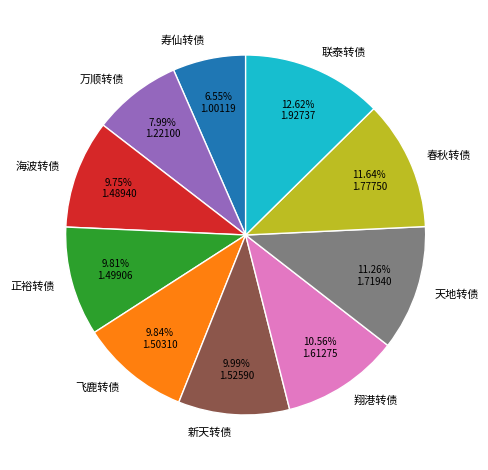

Which slice is the smallest?

寿仙转债